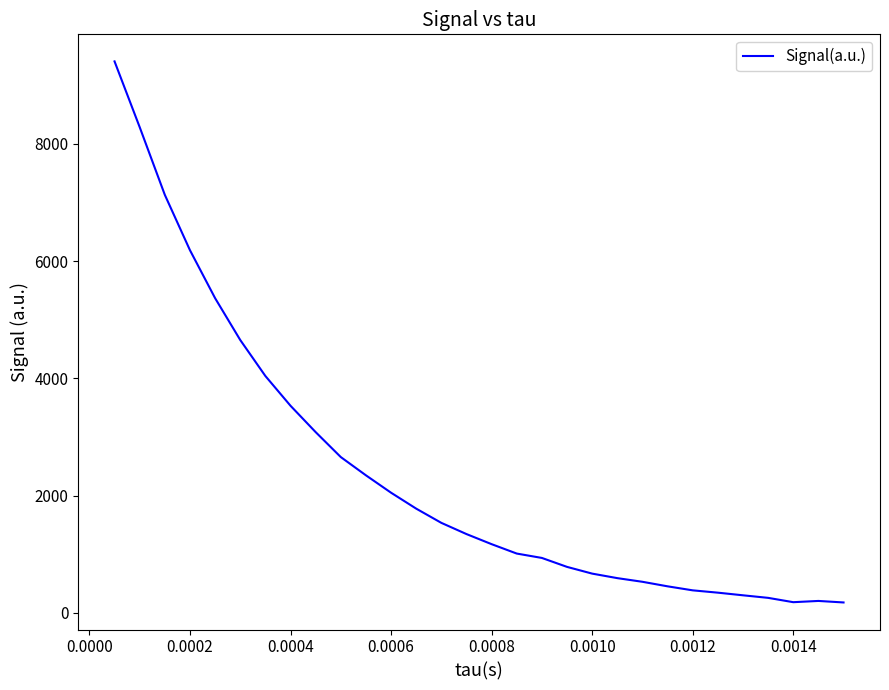

What is the maximum value shown in the chart?

9406.3